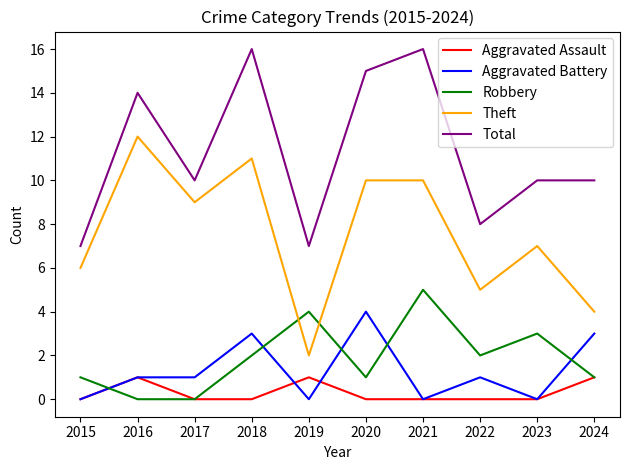

Rank the series by their maximum value, from highest to lowest.

Total, Theft, Robbery, Aggravated Battery, Aggravated Assault